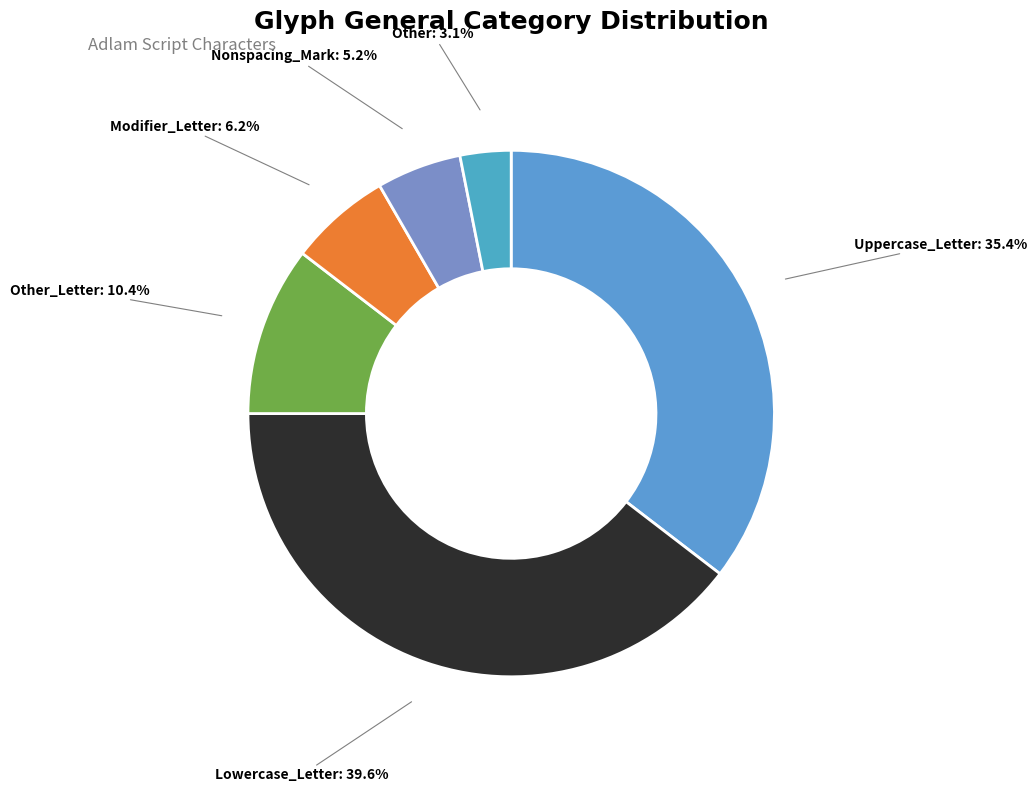

Rank the categories by value from lowest to highest.

Other, Nonspacing_Mark, Modifier_Letter, Other_Letter, Uppercase_Letter, Lowercase_Letter